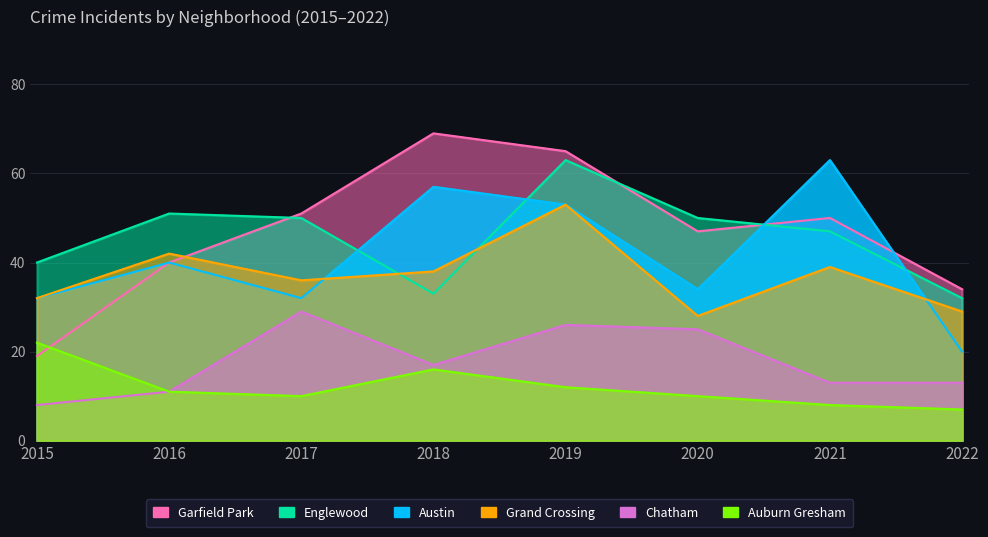

The Auburn Gresham series shows 30 at 2015. True or false?

False